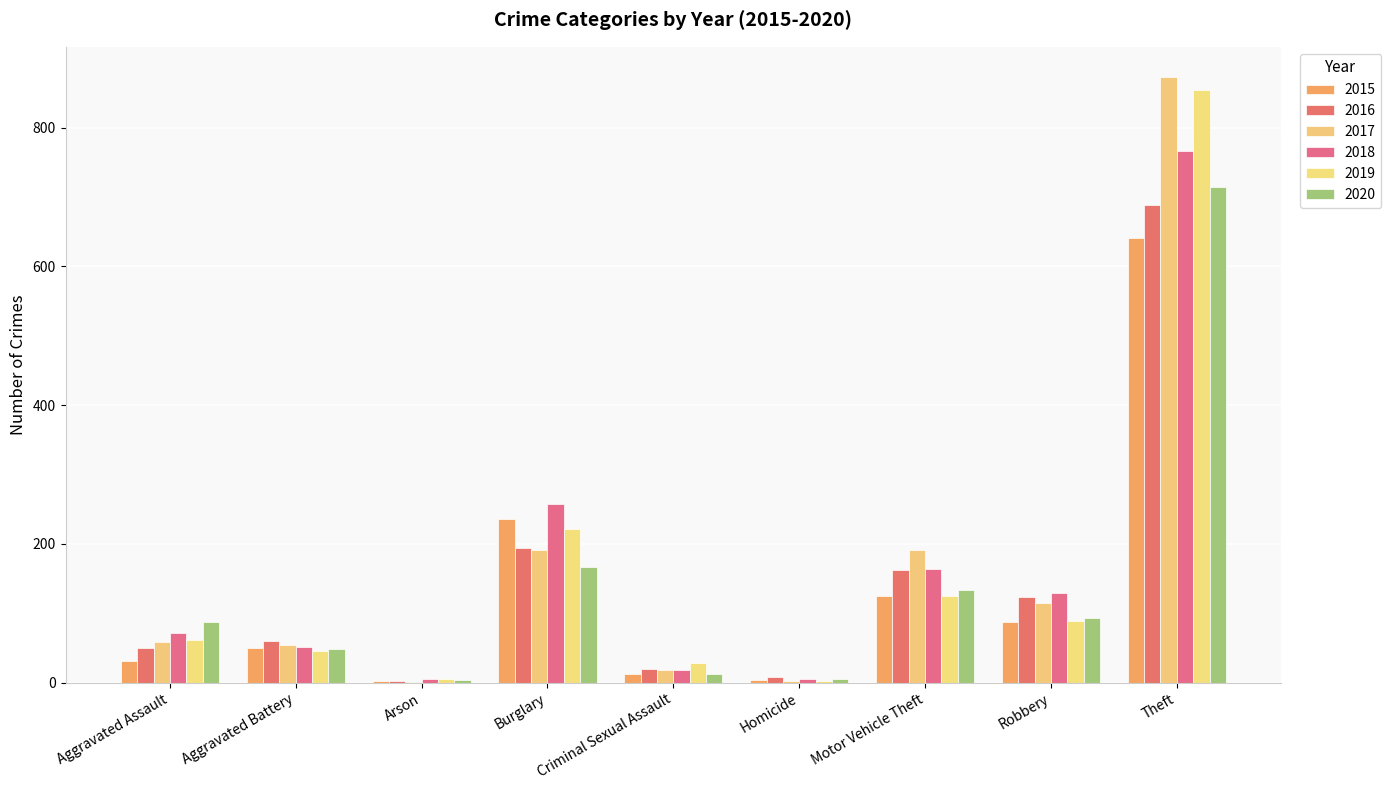

Rank the series by their maximum value, from lowest to highest.

2015, 2016, 2020, 2018, 2019, 2017